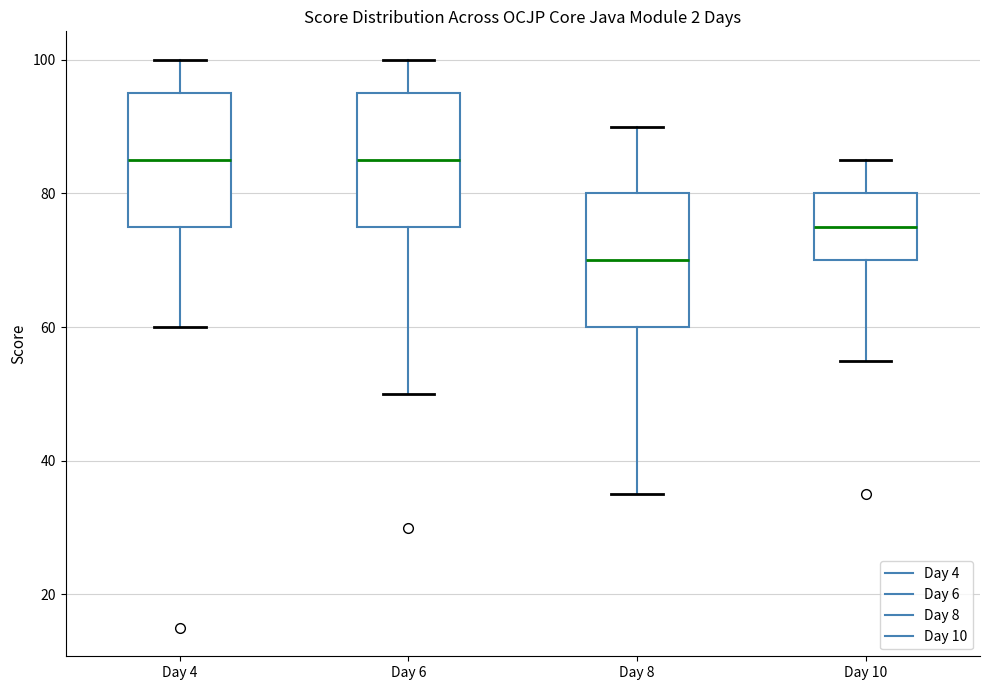

Reading left to right, read every box against the y-axis: the position of its median line, the range the box covers, and the ends of its whiskers. The values are not printed on the chart, so give them approximately, as read against the axis.

Day 4: median 86, box 76 to 96, whiskers 60 to 100
Day 6: median 86, box 76 to 96, whiskers 50 to 100
Day 8: median 70, box 60 to 80, whiskers 36 to 90
Day 10: median 76, box 70 to 80, whiskers 56 to 86